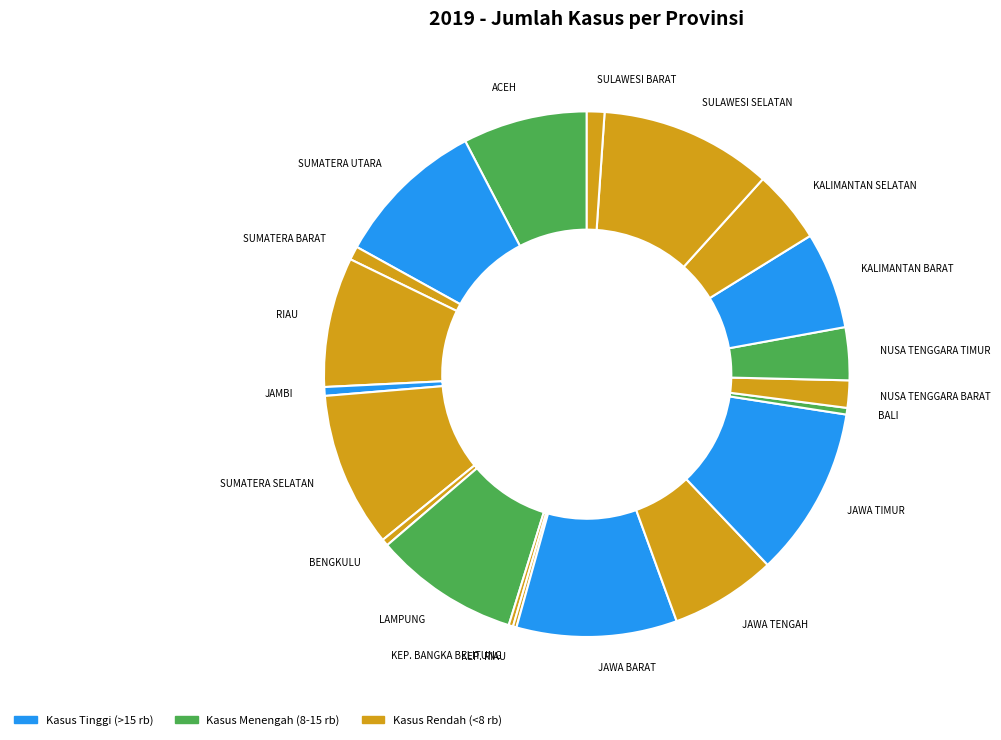

Is JAWA TIMUR the majority of the pie?

No